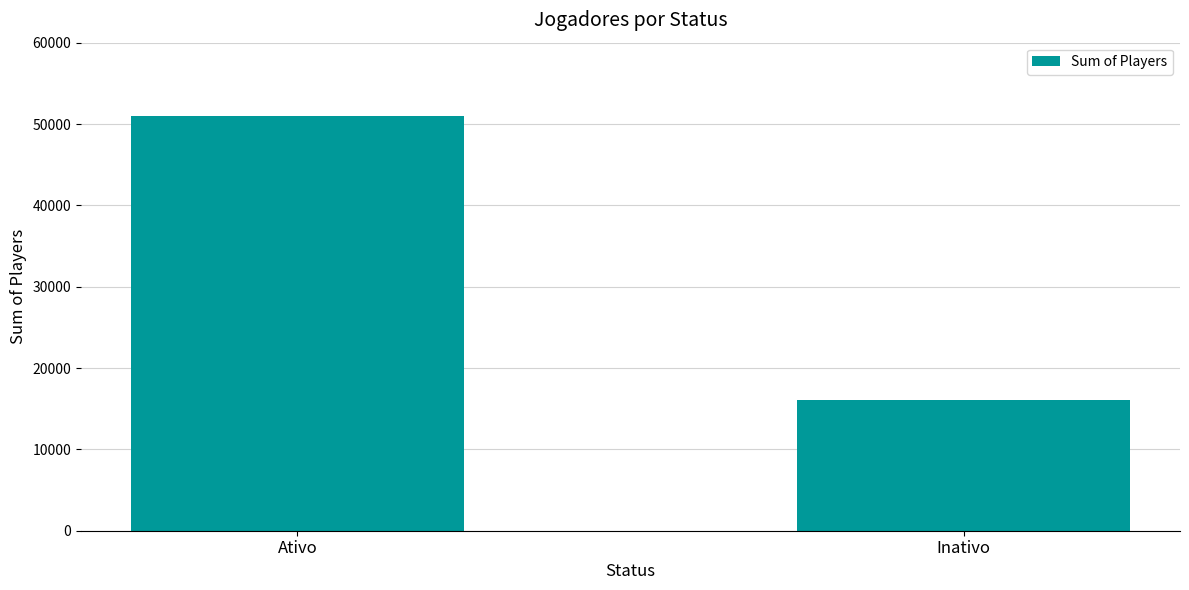

What is the average value?

33519